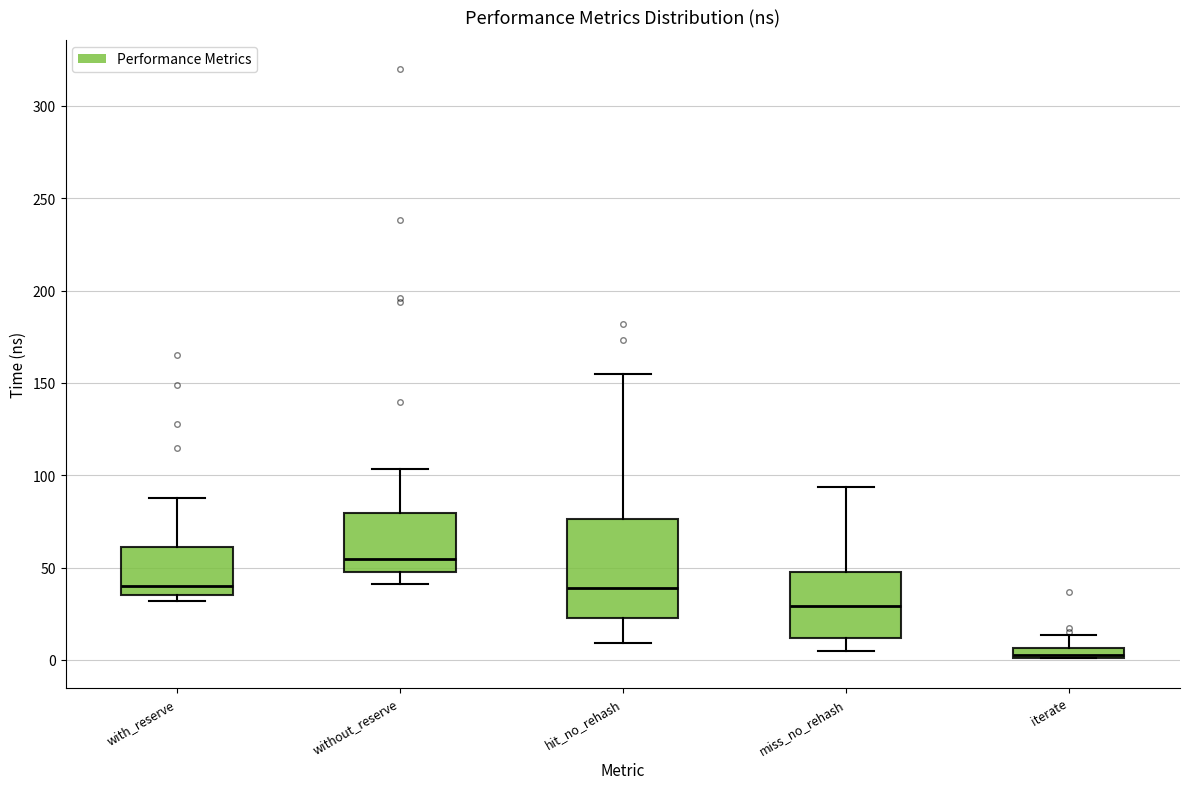

Which box's median line is the highest?

without_reserve